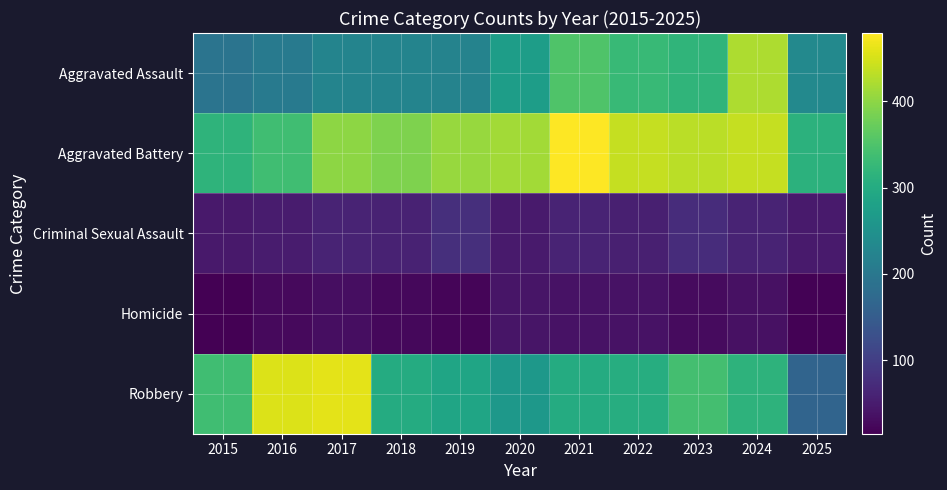

Which series has the largest total across all categories?

Aggravated Battery